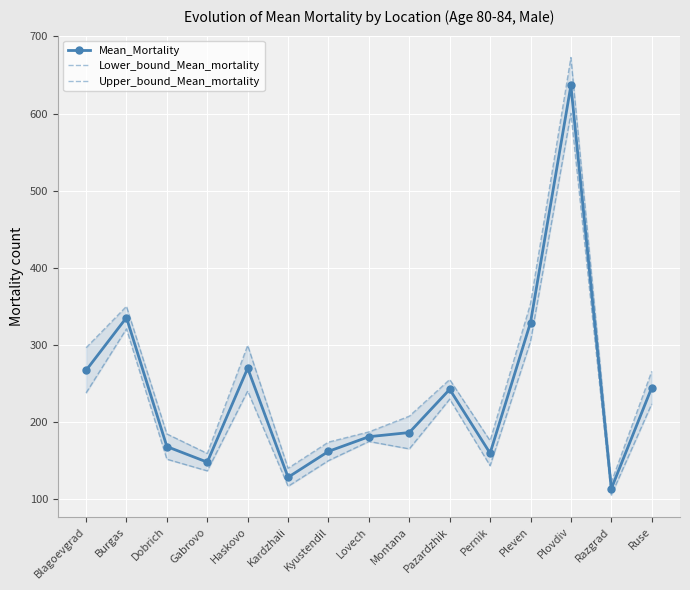

Rank the categories by Mean_Mortality value from lowest to highest.

Razgrad, Kardzhali, Gabrovo, Pernik, Kyustendil, Dobrich, Lovech, Montana, Pazardzhik, Ruse, Blagoevgrad, Haskovo, Pleven, Burgas, Plovdiv